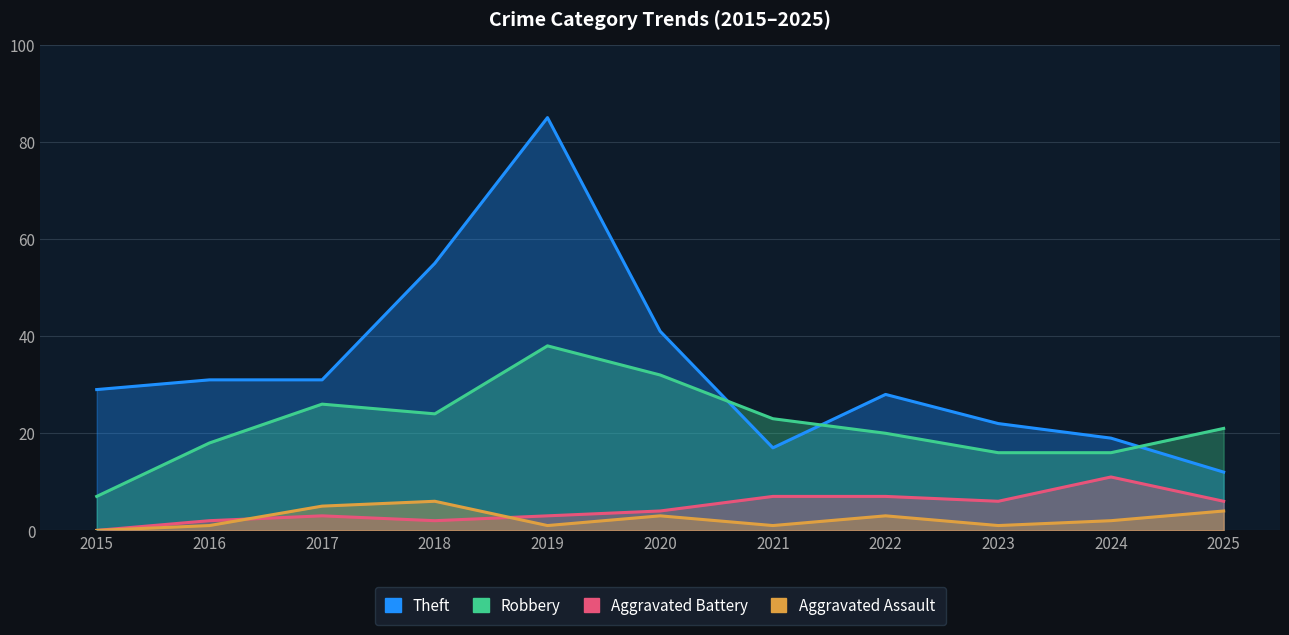

Between 2019 and 2017, which is larger?

2019